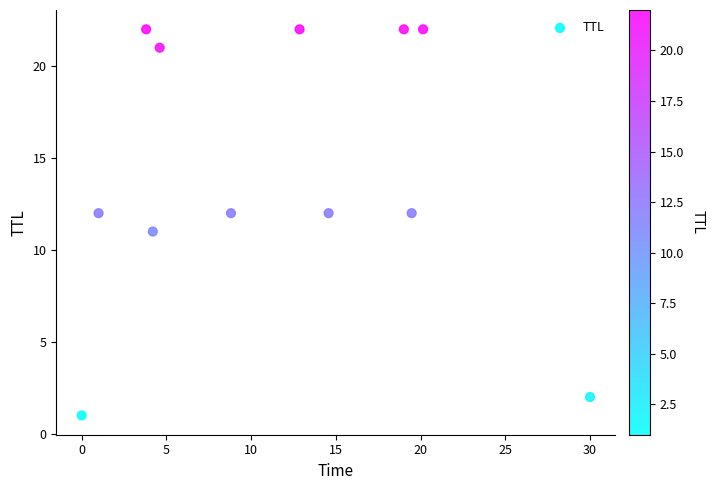

What is the average Y value?

14